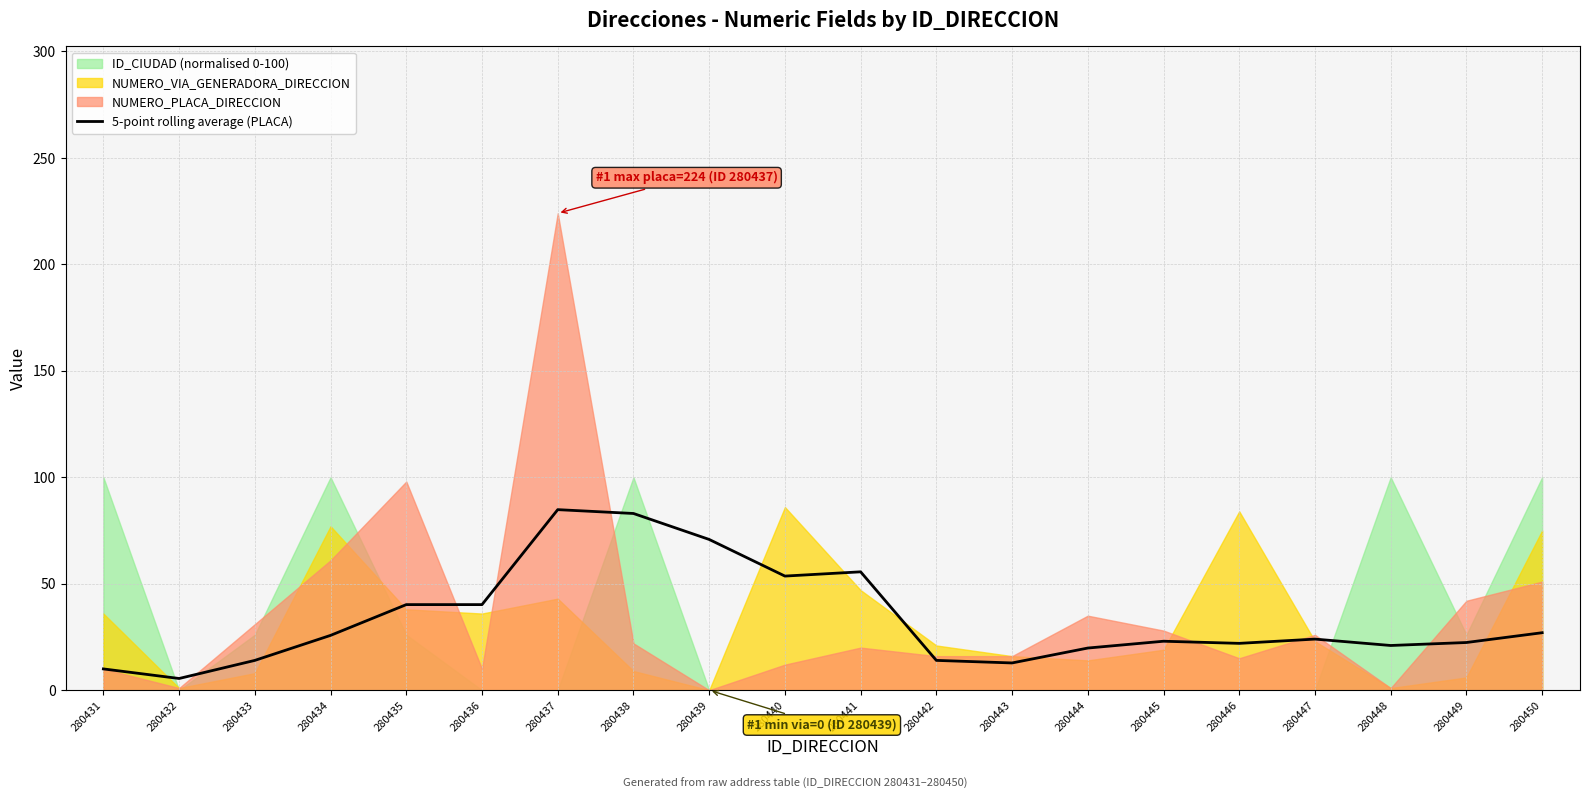

What is the difference between the maximum and minimum values?

79.3